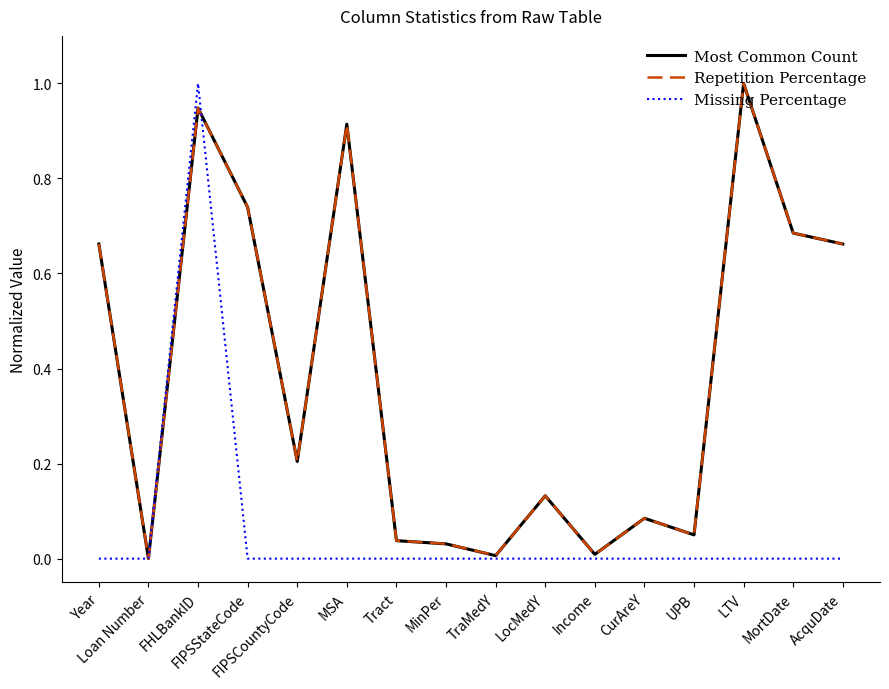

What is the maximum value for Repetition Percentage?

1.0